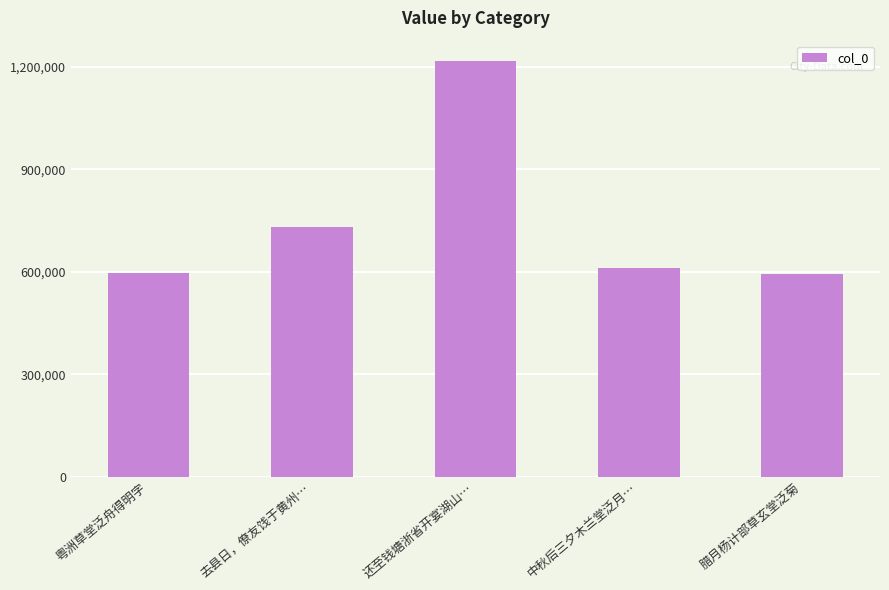

What is the average value?

750335